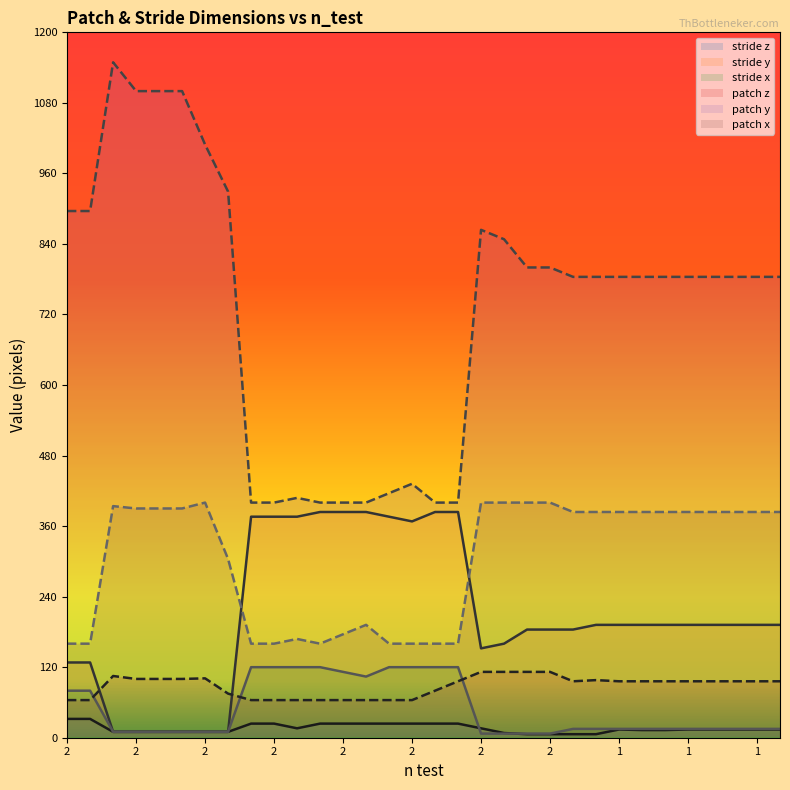

True or false: stride y and stride z cross at least once.

False